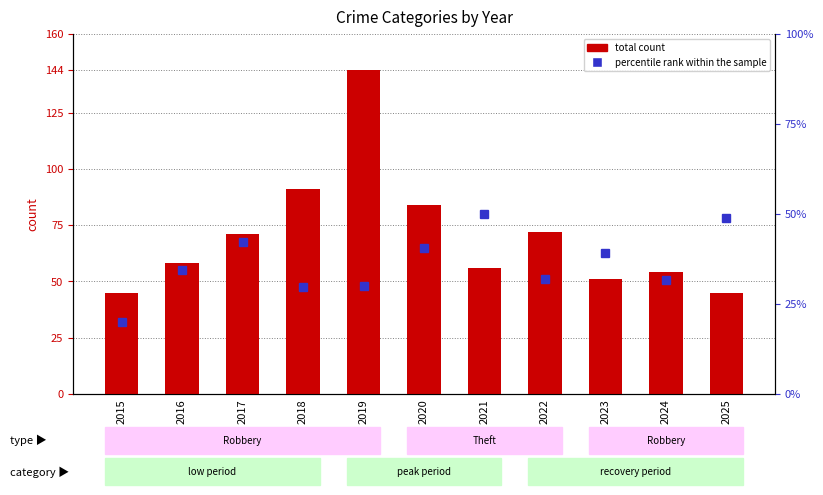

Rank the series by their average value, from highest to lowest.

total count, percentile rank within the sample